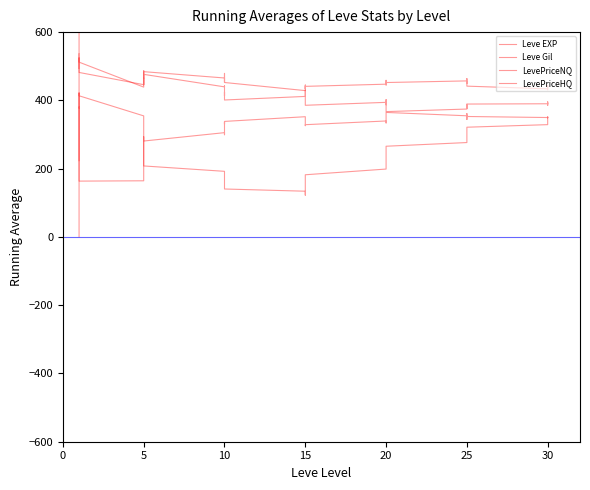

How many times do LevePriceNQ and LevePriceHQ cross each other?

4